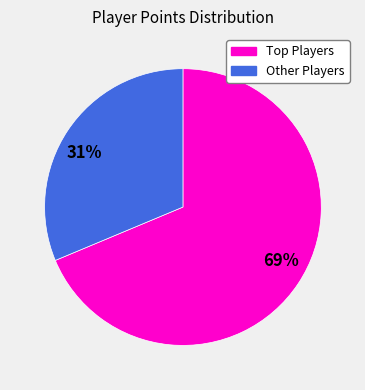

Is there a majority slice in this chart?

Yes